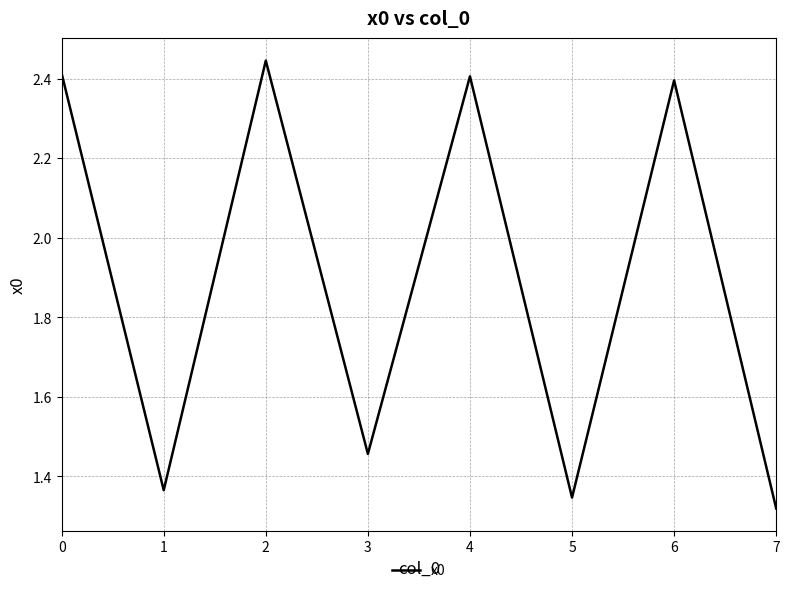

At which label is the value closest to 1?

7